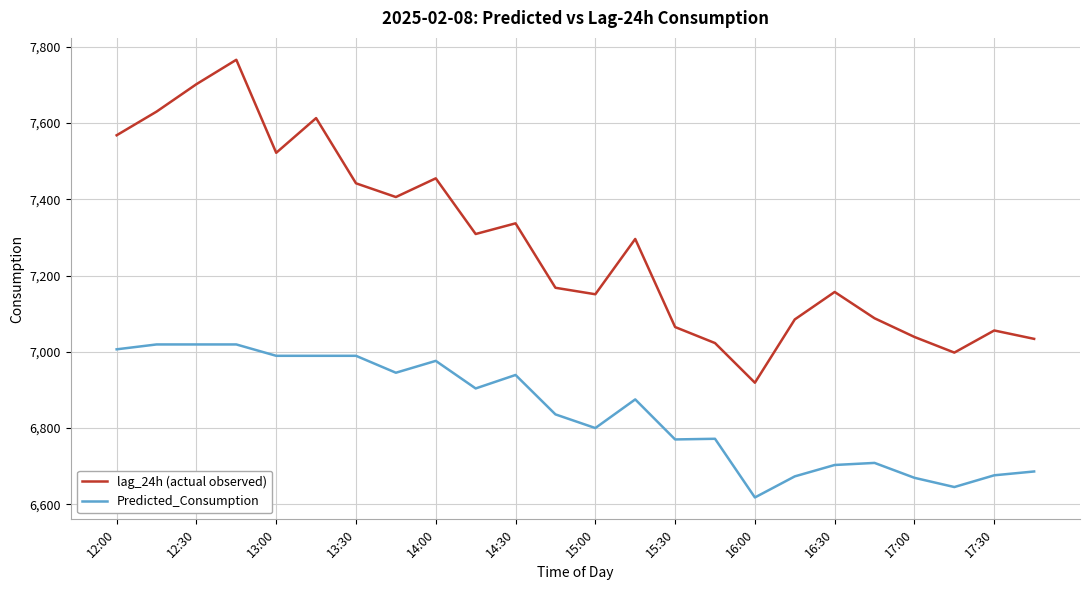

What are all the series names shown in the legend?

lag_24h (actual observed), Predicted_Consumption